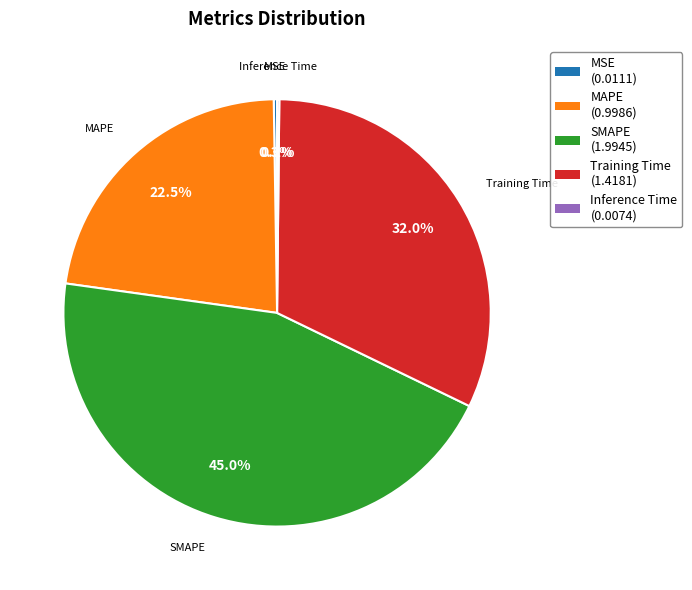

What is the largest slice in the pie chart?

SMAPE